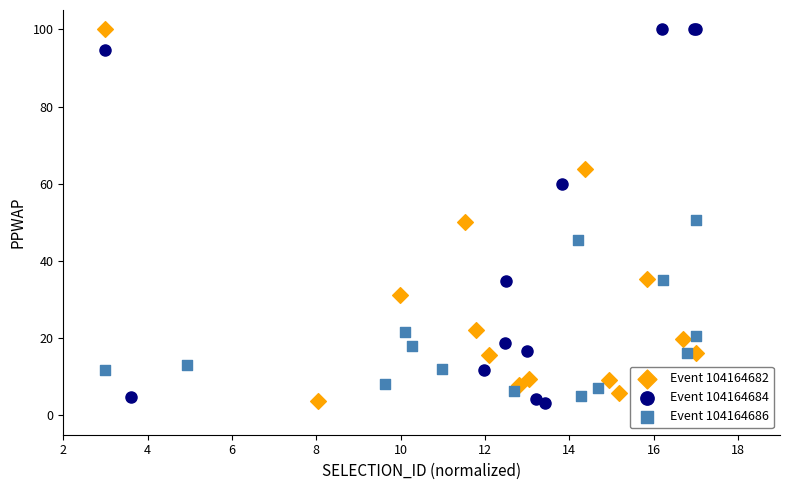

What are all the series names shown in the legend?

Event 104164682, Event 104164684, Event 104164686